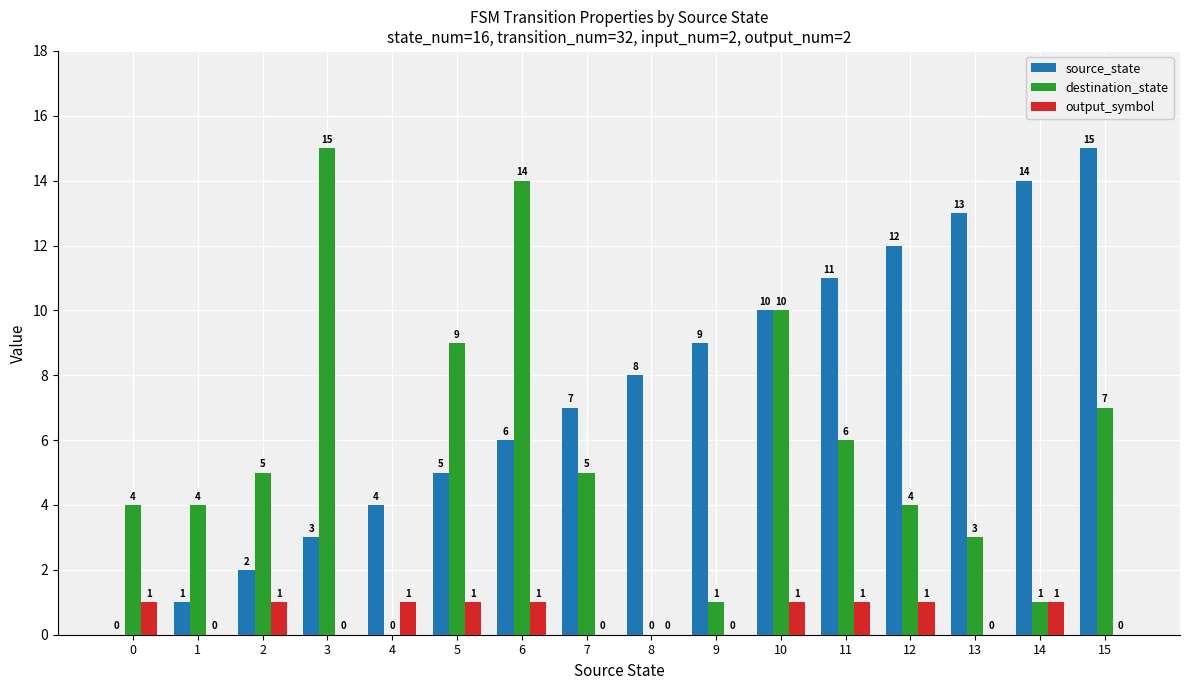

Between 8 and 10, which series saw the biggest shift?

destination_state